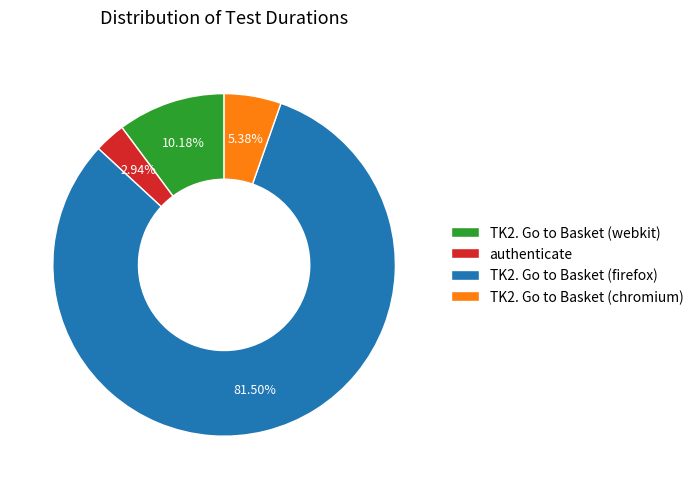

Which category accounts for the majority?

TK2. Go to Basket (firefox)